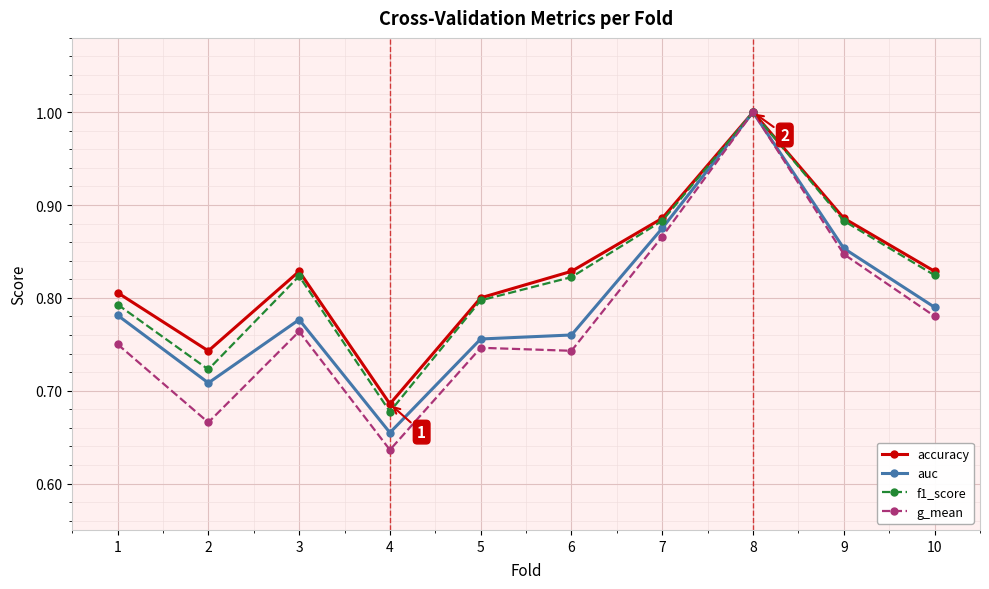

Is it true that accuracy equals 1.3 at 7?

False